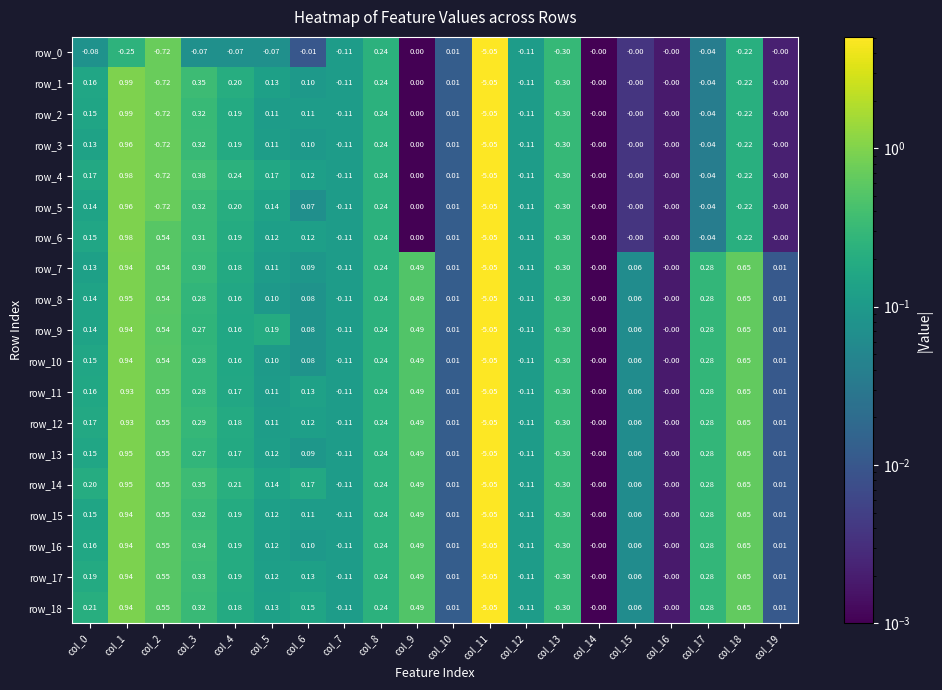

Reading right to left, list all the values displayed in this chart.

row_0: col_19=0.0	col_18=0.2	col_17=0.0	col_16=0.0	col_15=0.0	col_14=0.0	col_13=0.3	col_12=0.1	col_11=5.1	col_10=0.0	col_9=0.0	col_8=0.2	col_7=0.1	col_6=0.0	col_5=0.1	col_4=0.1	col_3=0.1	col_2=0.7	col_1=0.2	col_0=0.1
row_1: col_19=0.0	col_18=0.2	col_17=0.0	col_16=0.0	col_15=0.0	col_14=0.0	col_13=0.3	col_12=0.1	col_11=5.1	col_10=0.0	col_9=0.0	col_8=0.2	col_7=0.1	col_6=0.1	col_5=0.1	col_4=0.2	col_3=0.3	col_2=0.7	col_1=1.0	col_0=0.2
row_2: col_19=0.0	col_18=0.2	col_17=0.0	col_16=0.0	col_15=0.0	col_14=0.0	col_13=0.3	col_12=0.1	col_11=5.1	col_10=0.0	col_9=0.0	col_8=0.2	col_7=0.1	col_6=0.1	col_5=0.1	col_4=0.2	col_3=0.3	col_2=0.7	col_1=1.0	col_0=0.2
row_3: col_19=0.0	col_18=0.2	col_17=0.0	col_16=0.0	col_15=0.0	col_14=0.0	col_13=0.3	col_12=0.1	col_11=5.1	col_10=0.0	col_9=0.0	col_8=0.2	col_7=0.1	col_6=0.1	col_5=0.1	col_4=0.2	col_3=0.3	col_2=0.7	col_1=1.0	col_0=0.1
row_4: col_19=0.0	col_18=0.2	col_17=0.0	col_16=0.0	col_15=0.0	col_14=0.0	col_13=0.3	col_12=0.1	col_11=5.1	col_10=0.0	col_9=0.0	col_8=0.2	col_7=0.1	col_6=0.1	col_5=0.2	col_4=0.2	col_3=0.4	col_2=0.7	col_1=1.0	col_0=0.2
row_5: col_19=0.0	col_18=0.2	col_17=0.0	col_16=0.0	col_15=0.0	col_14=0.0	col_13=0.3	col_12=0.1	col_11=5.1	col_10=0.0	col_9=0.0	col_8=0.2	col_7=0.1	col_6=0.1	col_5=0.1	col_4=0.2	col_3=0.3	col_2=0.7	col_1=1.0	col_0=0.1
row_6: col_19=0.0	col_18=0.2	col_17=0.0	col_16=0.0	col_15=0.0	col_14=0.0	col_13=0.3	col_12=0.1	col_11=5.1	col_10=0.0	col_9=0.0	col_8=0.2	col_7=0.1	col_6=0.1	col_5=0.1	col_4=0.2	col_3=0.3	col_2=0.5	col_1=1.0	col_0=0.2
row_7: col_19=0.0	col_18=0.6	col_17=0.3	col_16=0.0	col_15=0.1	col_14=0.0	col_13=0.3	col_12=0.1	col_11=5.1	col_10=0.0	col_9=0.5	col_8=0.2	col_7=0.1	col_6=0.1	col_5=0.1	col_4=0.2	col_3=0.3	col_2=0.5	col_1=0.9	col_0=0.1
row_8: col_19=0.0	col_18=0.6	col_17=0.3	col_16=0.0	col_15=0.1	col_14=0.0	col_13=0.3	col_12=0.1	col_11=5.1	col_10=0.0	col_9=0.5	col_8=0.2	col_7=0.1	col_6=0.1	col_5=0.1	col_4=0.2	col_3=0.3	col_2=0.5	col_1=1.0	col_0=0.1
row_9: col_19=0.0	col_18=0.6	col_17=0.3	col_16=0.0	col_15=0.1	col_14=0.0	col_13=0.3	col_12=0.1	col_11=5.1	col_10=0.0	col_9=0.5	col_8=0.2	col_7=0.1	col_6=0.1	col_5=0.2	col_4=0.2	col_3=0.3	col_2=0.5	col_1=0.9	col_0=0.1
row_10: col_19=0.0	col_18=0.6	col_17=0.3	col_16=0.0	col_15=0.1	col_14=0.0	col_13=0.3	col_12=0.1	col_11=5.1	col_10=0.0	col_9=0.5	col_8=0.2	col_7=0.1	col_6=0.1	col_5=0.1	col_4=0.2	col_3=0.3	col_2=0.5	col_1=0.9	col_0=0.2
row_11: col_19=0.0	col_18=0.6	col_17=0.3	col_16=0.0	col_15=0.1	col_14=0.0	col_13=0.3	col_12=0.1	col_11=5.1	col_10=0.0	col_9=0.5	col_8=0.2	col_7=0.1	col_6=0.1	col_5=0.1	col_4=0.2	col_3=0.3	col_2=0.5	col_1=0.9	col_0=0.2
row_12: col_19=0.0	col_18=0.6	col_17=0.3	col_16=0.0	col_15=0.1	col_14=0.0	col_13=0.3	col_12=0.1	col_11=5.1	col_10=0.0	col_9=0.5	col_8=0.2	col_7=0.1	col_6=0.1	col_5=0.1	col_4=0.2	col_3=0.3	col_2=0.5	col_1=0.9	col_0=0.2
row_13: col_19=0.0	col_18=0.6	col_17=0.3	col_16=0.0	col_15=0.1	col_14=0.0	col_13=0.3	col_12=0.1	col_11=5.1	col_10=0.0	col_9=0.5	col_8=0.2	col_7=0.1	col_6=0.1	col_5=0.1	col_4=0.2	col_3=0.3	col_2=0.5	col_1=1.0	col_0=0.2
row_14: col_19=0.0	col_18=0.6	col_17=0.3	col_16=0.0	col_15=0.1	col_14=0.0	col_13=0.3	col_12=0.1	col_11=5.1	col_10=0.0	col_9=0.5	col_8=0.2	col_7=0.1	col_6=0.2	col_5=0.1	col_4=0.2	col_3=0.3	col_2=0.6	col_1=1.0	col_0=0.2
row_15: col_19=0.0	col_18=0.6	col_17=0.3	col_16=0.0	col_15=0.1	col_14=0.0	col_13=0.3	col_12=0.1	col_11=5.1	col_10=0.0	col_9=0.5	col_8=0.2	col_7=0.1	col_6=0.1	col_5=0.1	col_4=0.2	col_3=0.3	col_2=0.6	col_1=0.9	col_0=0.2
row_16: col_19=0.0	col_18=0.6	col_17=0.3	col_16=0.0	col_15=0.1	col_14=0.0	col_13=0.3	col_12=0.1	col_11=5.1	col_10=0.0	col_9=0.5	col_8=0.2	col_7=0.1	col_6=0.1	col_5=0.1	col_4=0.2	col_3=0.3	col_2=0.6	col_1=0.9	col_0=0.2
row_17: col_19=0.0	col_18=0.6	col_17=0.3	col_16=0.0	col_15=0.1	col_14=0.0	col_13=0.3	col_12=0.1	col_11=5.1	col_10=0.0	col_9=0.5	col_8=0.2	col_7=0.1	col_6=0.1	col_5=0.1	col_4=0.2	col_3=0.3	col_2=0.6	col_1=0.9	col_0=0.2
row_18: col_19=0.0	col_18=0.6	col_17=0.3	col_16=0.0	col_15=0.1	col_14=0.0	col_13=0.3	col_12=0.1	col_11=5.1	col_10=0.0	col_9=0.5	col_8=0.2	col_7=0.1	col_6=0.2	col_5=0.1	col_4=0.2	col_3=0.3	col_2=0.6	col_1=0.9	col_0=0.2